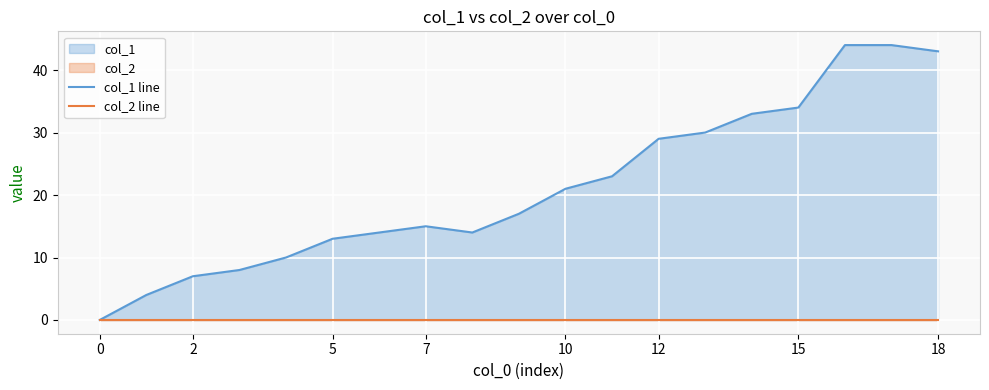

True or false: col_2 line and col_1 line intersect in this chart.

False